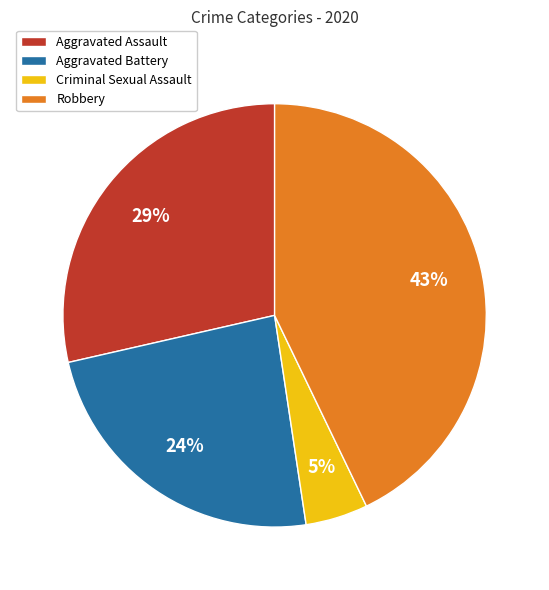

What is the ratio of the value at Robbery to the value at Aggravated Assault?

1.5